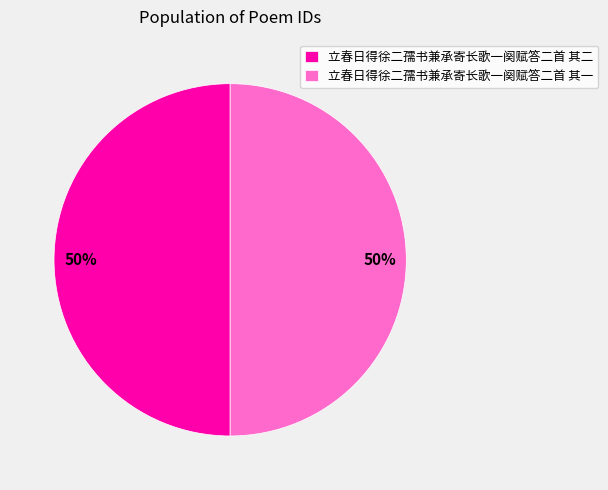

How many segments does this pie chart have?

2